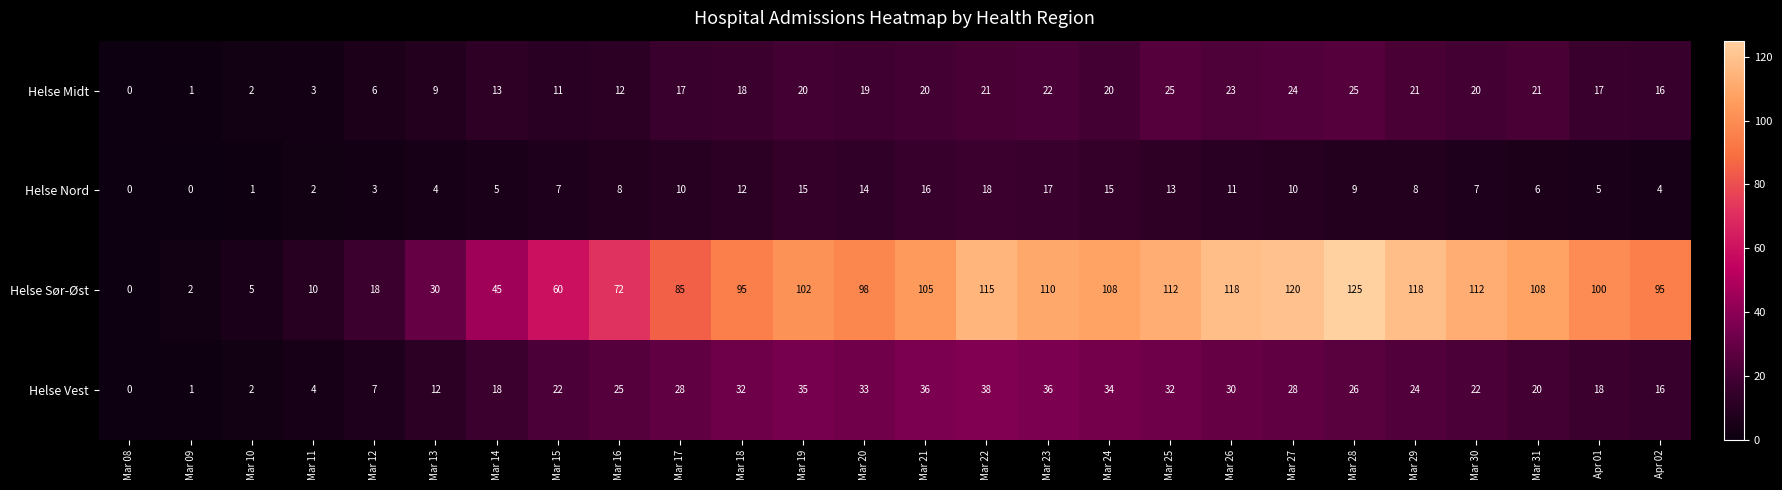

Which series has the largest range (max minus min)?

Helse Sør-Øst